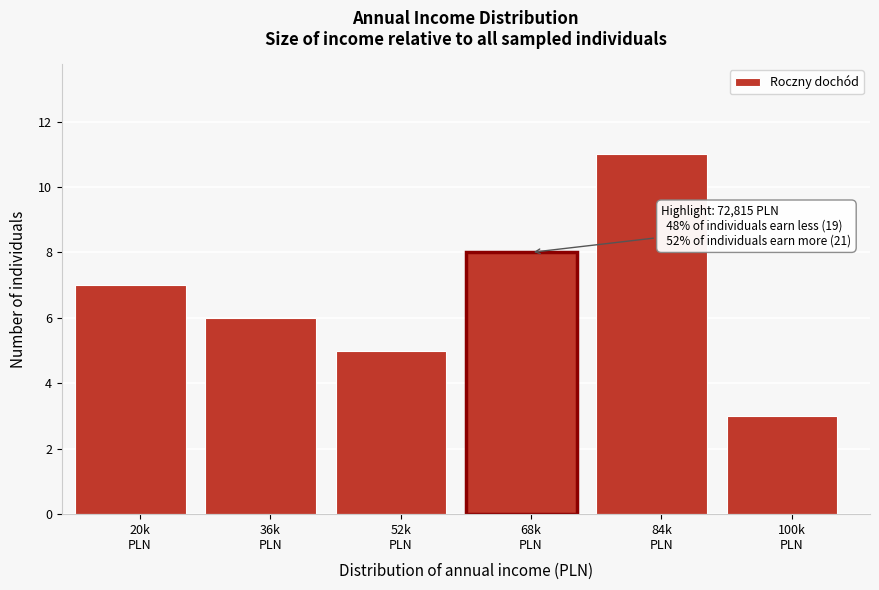

Reading right to left, what are all the values shown in this chart?

3	11	8	5	6	7